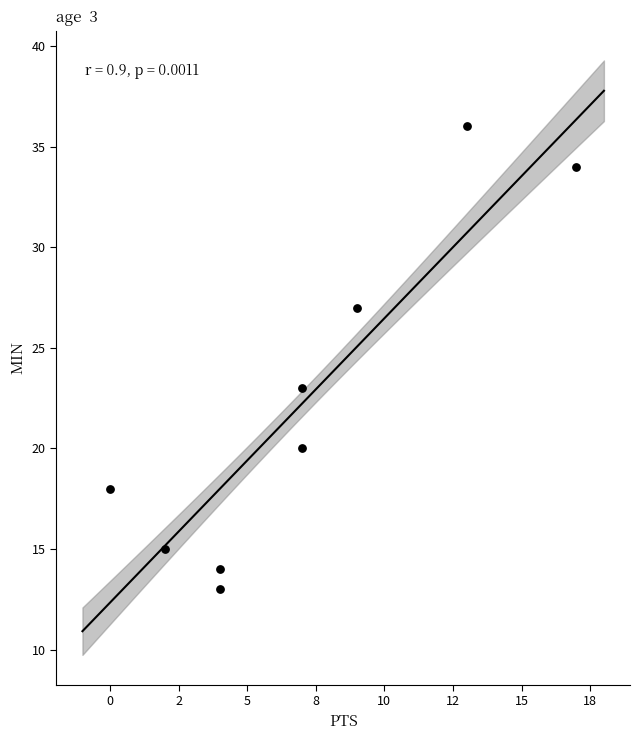

What is the range of X values (max minus min)?

17